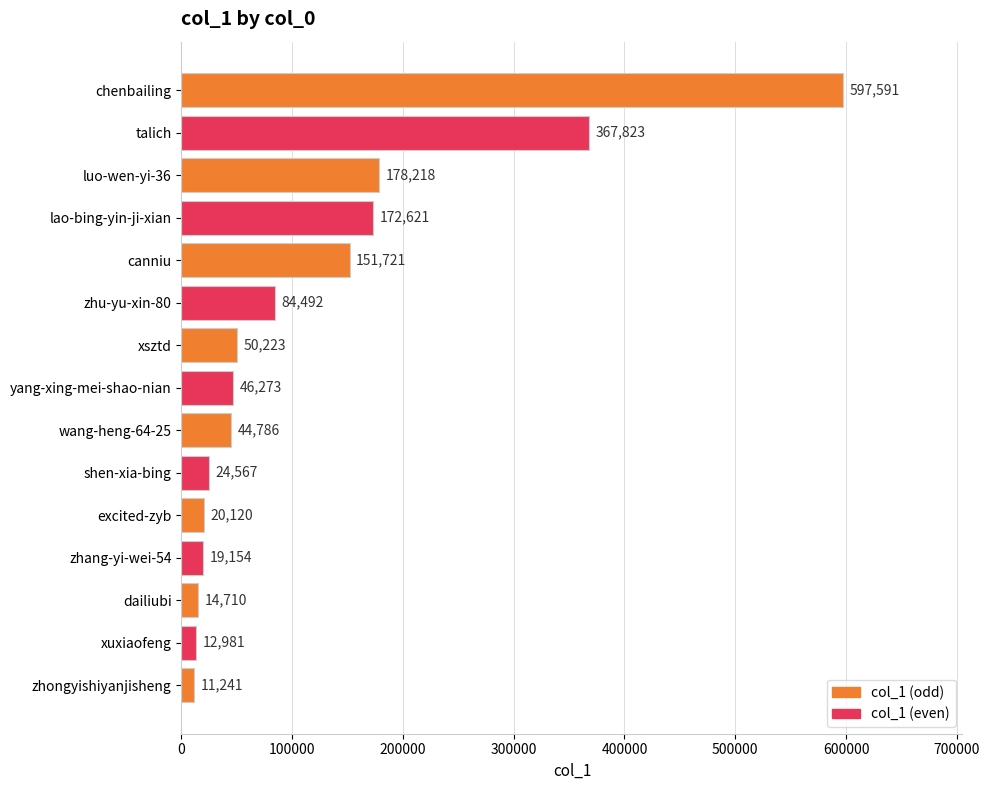

What is the label of the 11th bar from the bottom?

canniu